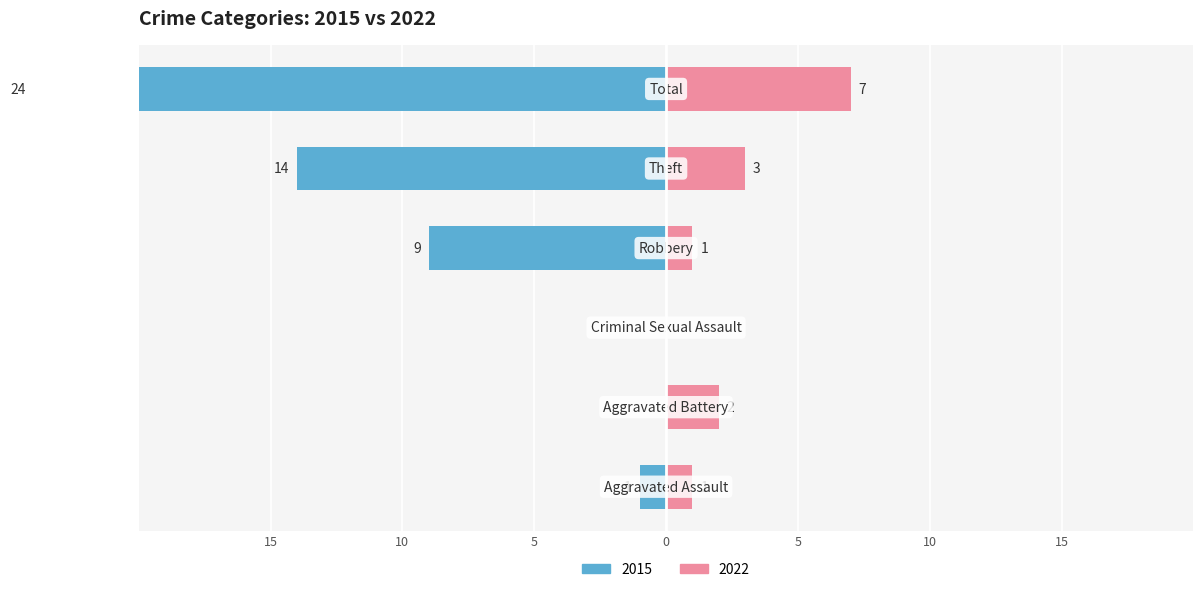

Reading right to left, extract all data points from this chart.

2015: -24	-14	-9	0	0	-1
2022: 7	3	1	0	2	1